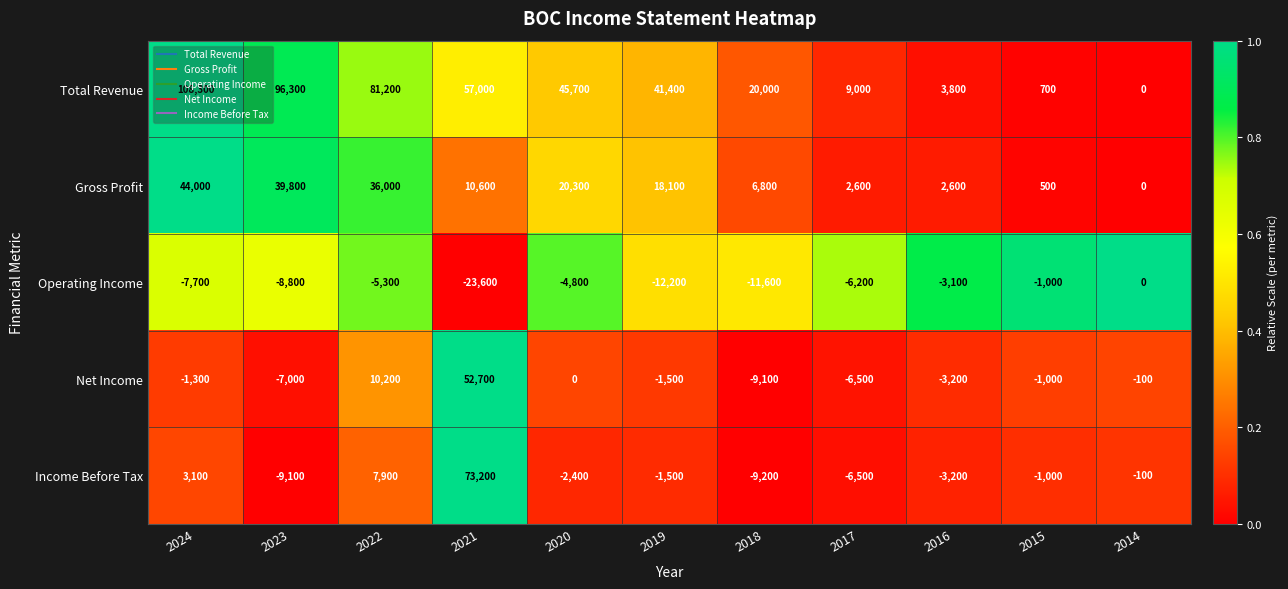

What is the spread (max minus min) of values at 2021?

96800